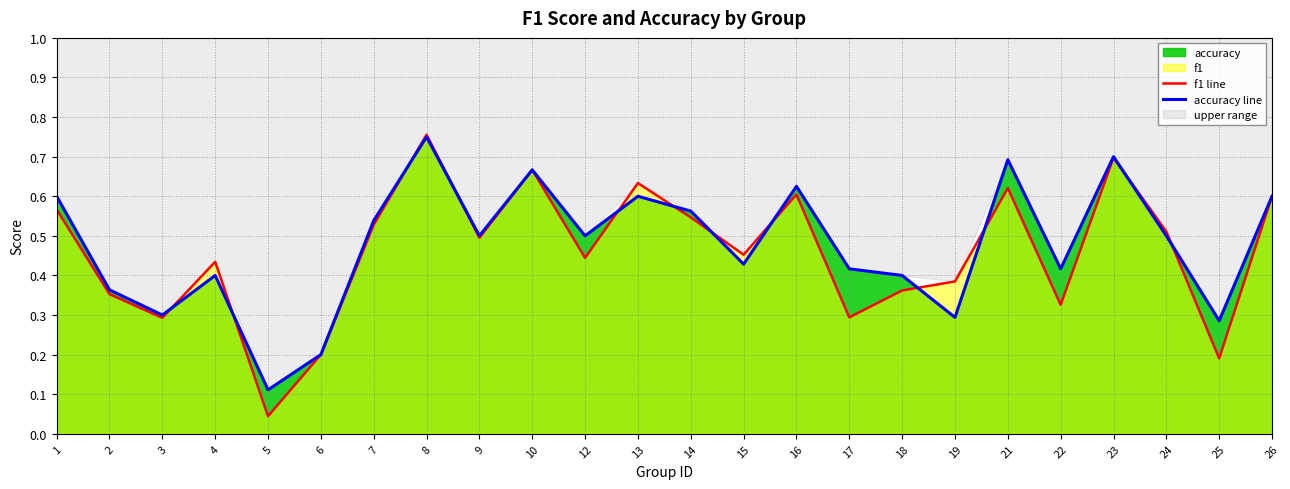

Rank the series by their maximum value, from lowest to highest.

accuracy line, f1 line